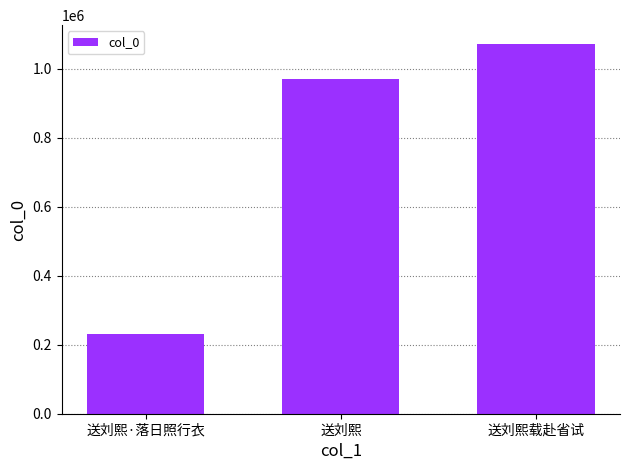

At which category does the chart reach its minimum across all series?

送刘熙·落日照行衣